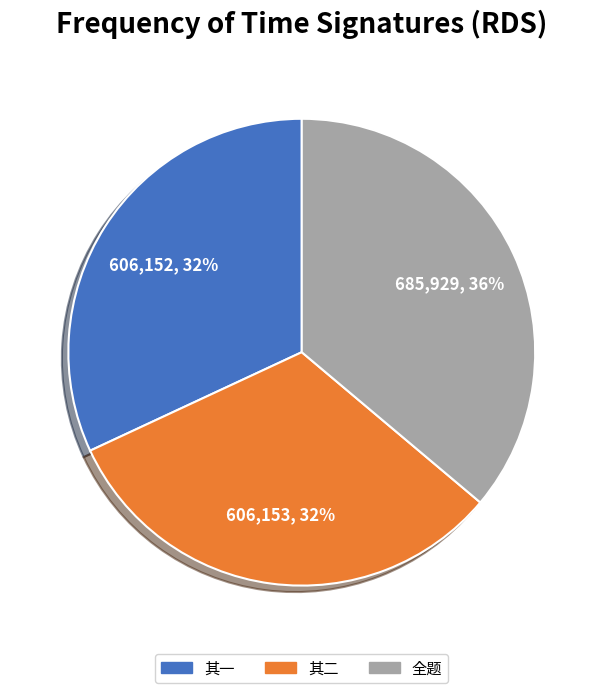

To the nearest percent, what is the difference between the largest and smallest slice percentages?

4%